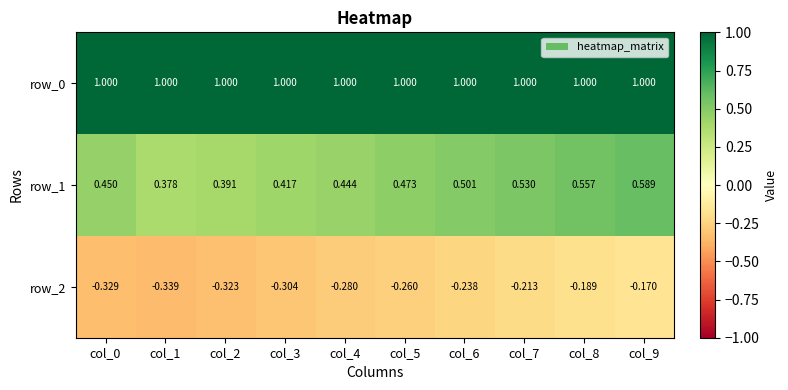

Is it true that row_1 equals 0.4 at col_8?

False